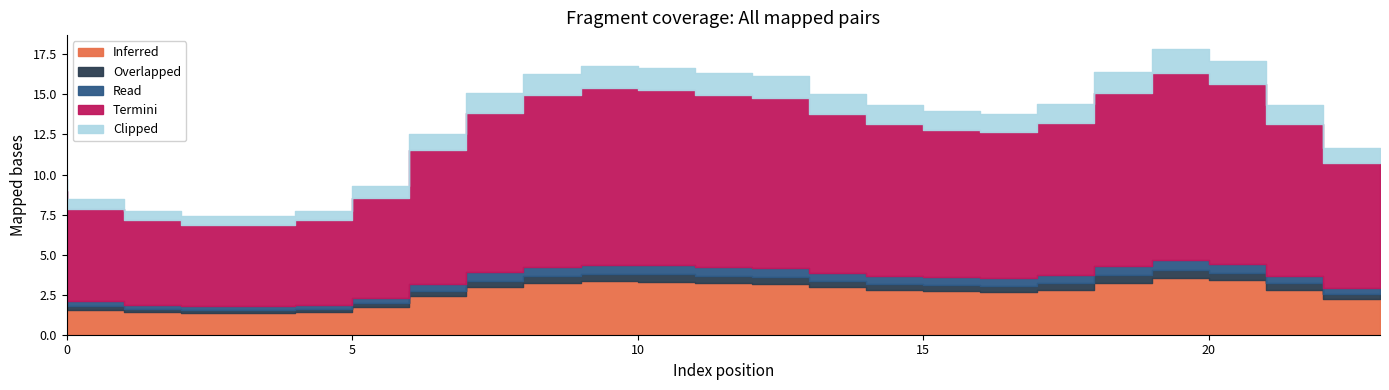

True or false: Termini has more than 2 points higher than both neighbors.

False